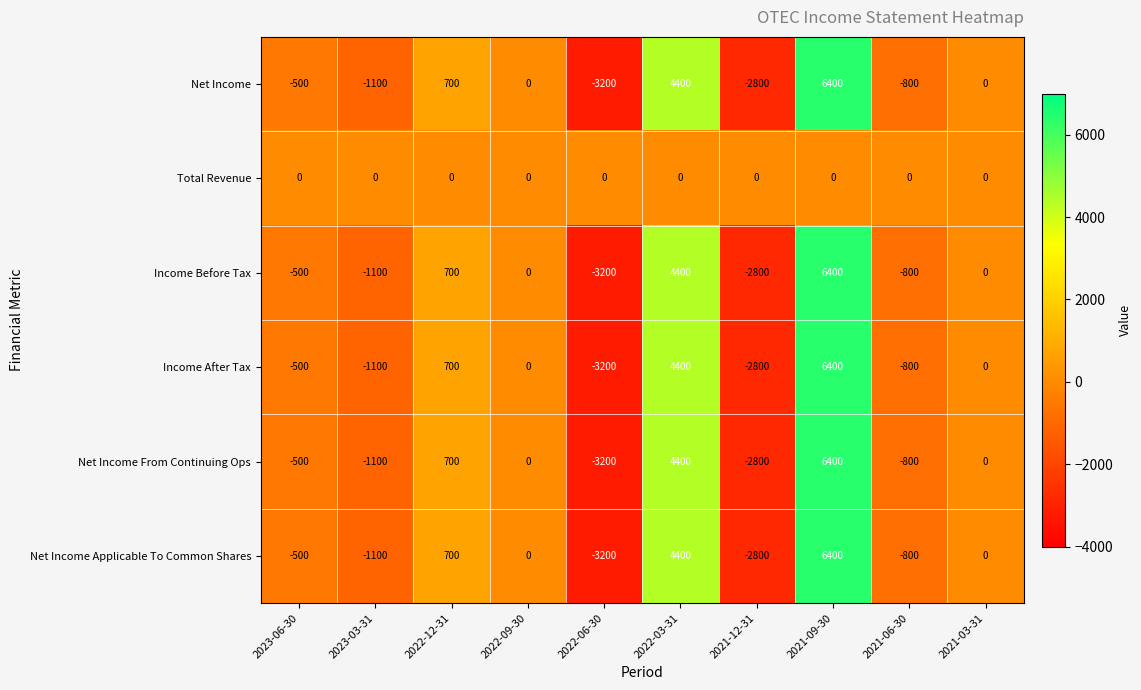

What is the spread (max minus min) of values at 2022-12-31?

700